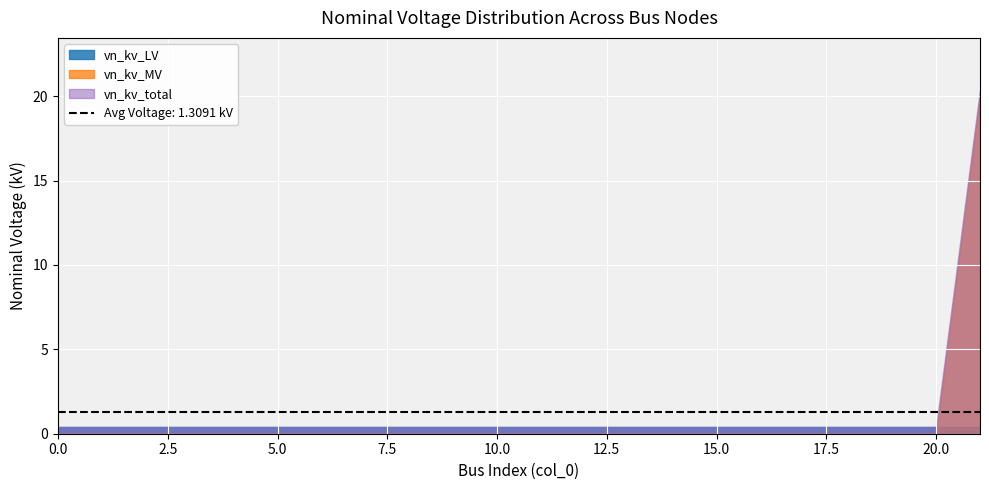

At which category is the sum across all series the highest?

21